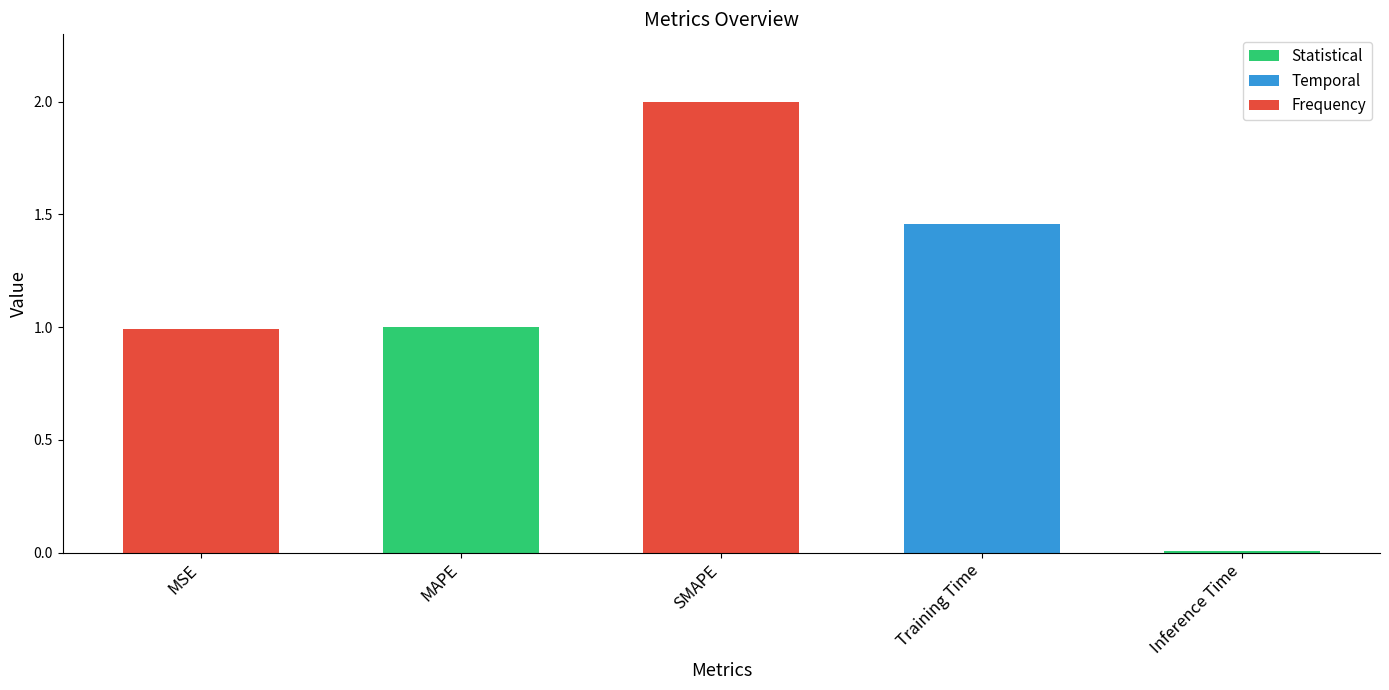

The chart shows a value of 3.4 at SMAPE. True or false?

False